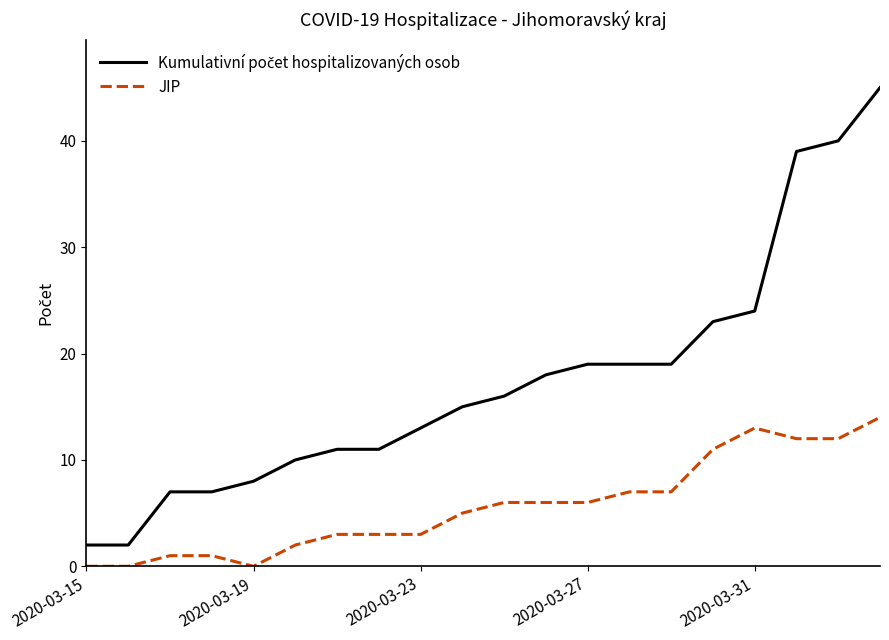

What is the difference between the maximum and minimum values in the JIP series?

14